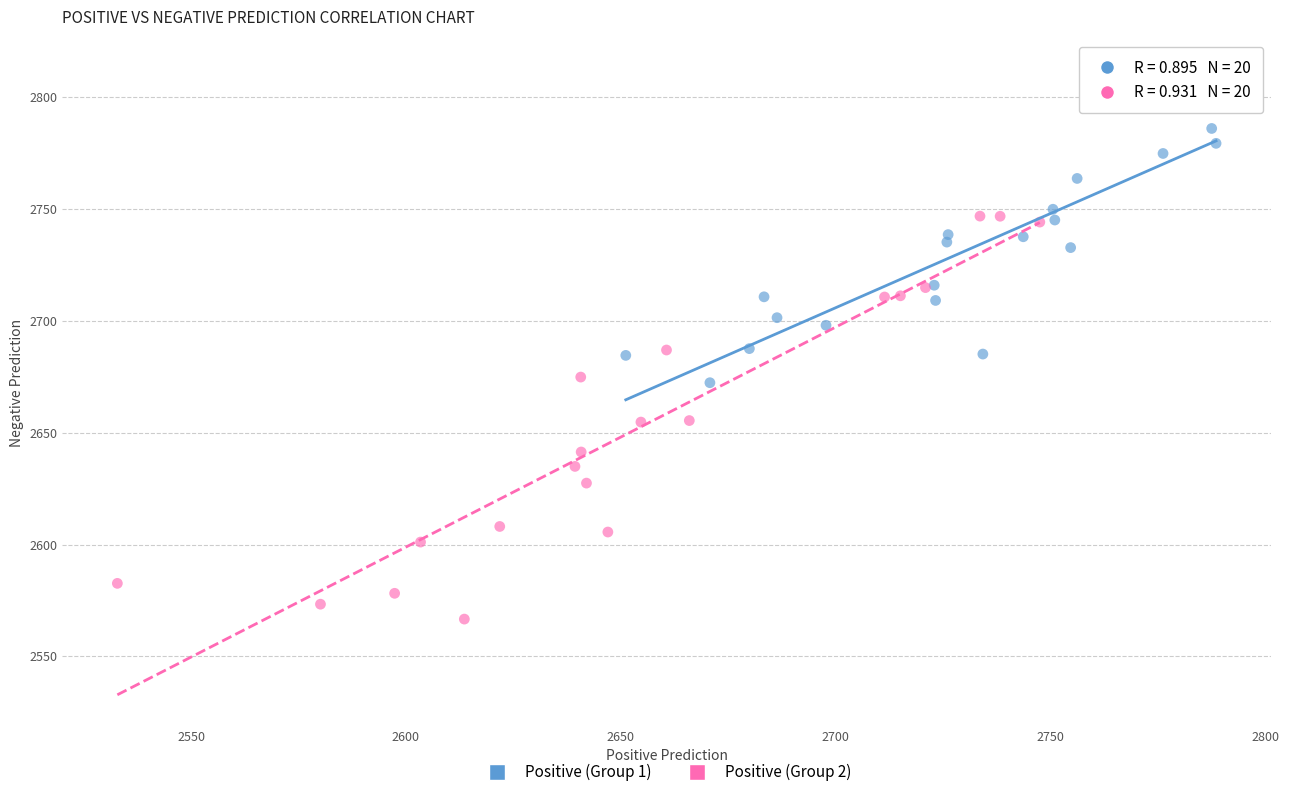

Which series reaches the maximum Y coordinate?

Positive (Group 1)